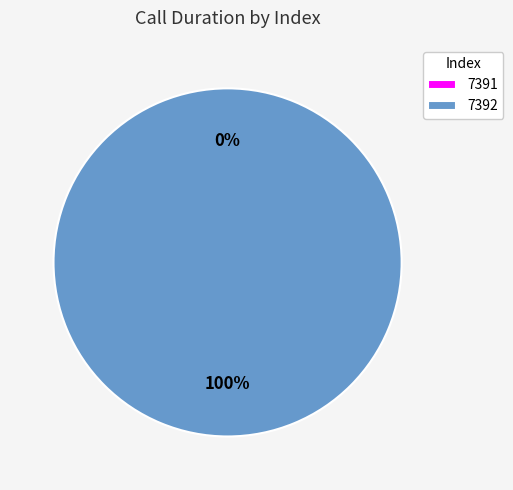

What is the change in value from 7391 to 7392?

+5